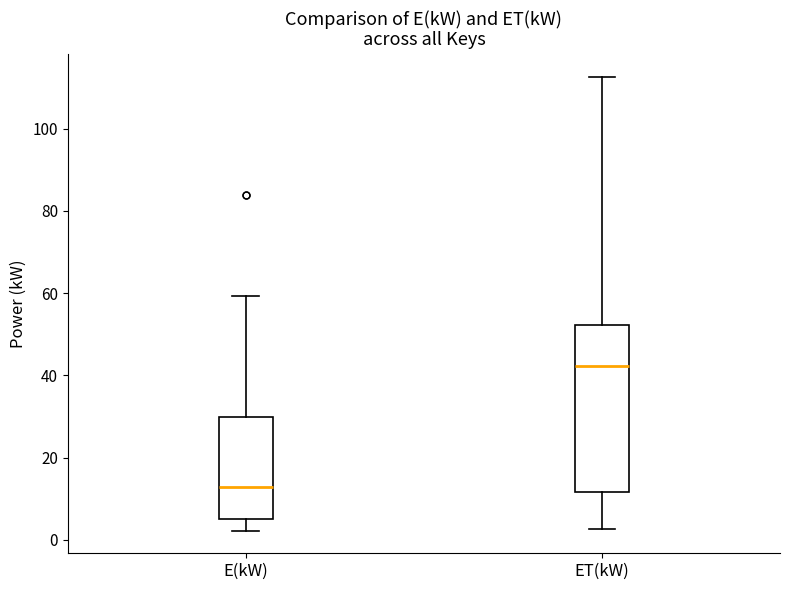

Reading left to right, read every box against the y-axis: the position of its median line, the range the box covers, and the ends of its whiskers. The values are not printed on the chart, so give them approximately, as read against the axis.

E(kW): median 12, box 6 to 30, whiskers 2 to 60
ET(kW): median 42, box 12 to 52, whiskers 2 to 112